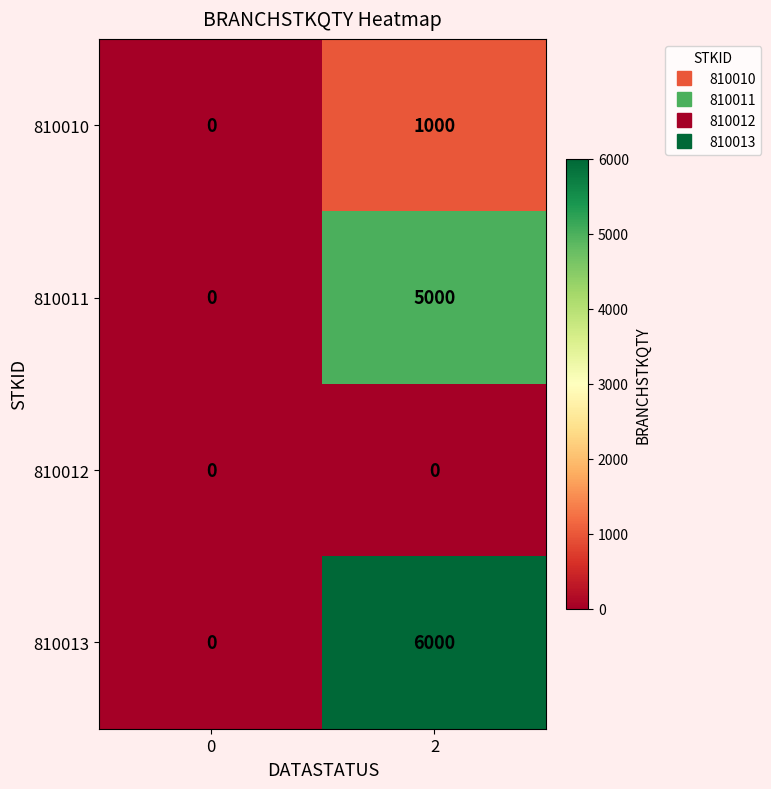

The value of 810011 at 0 is 0. True or false?

True